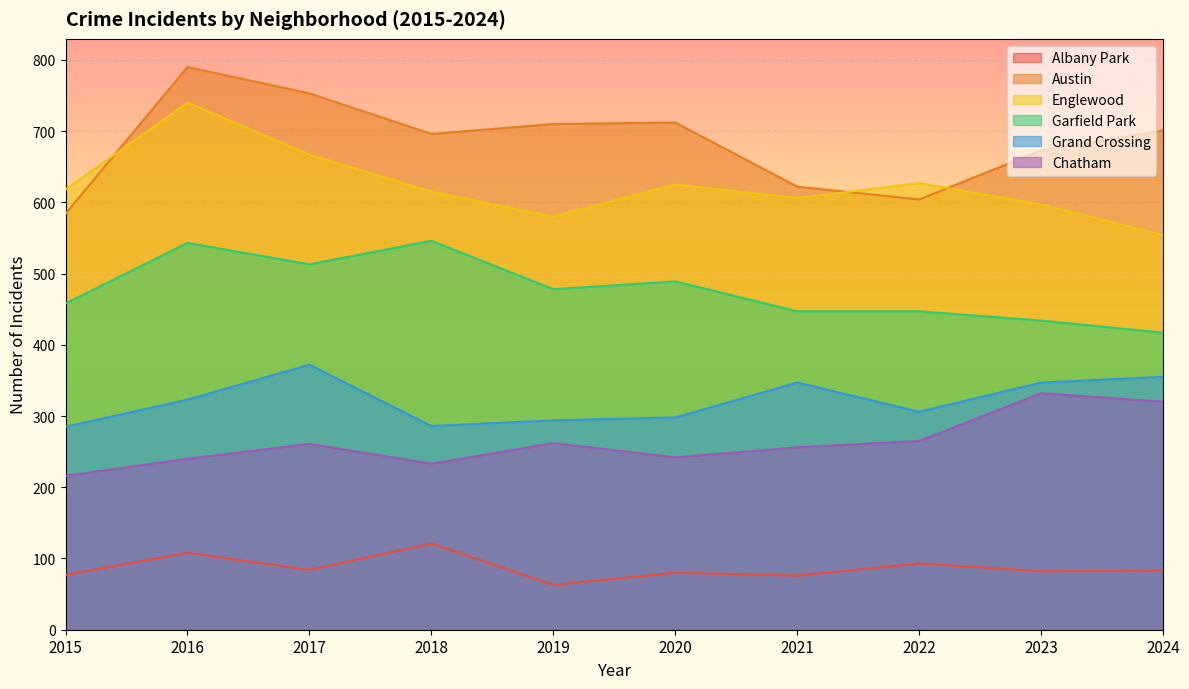

Which category has the lowest value in the Chatham series?

2015